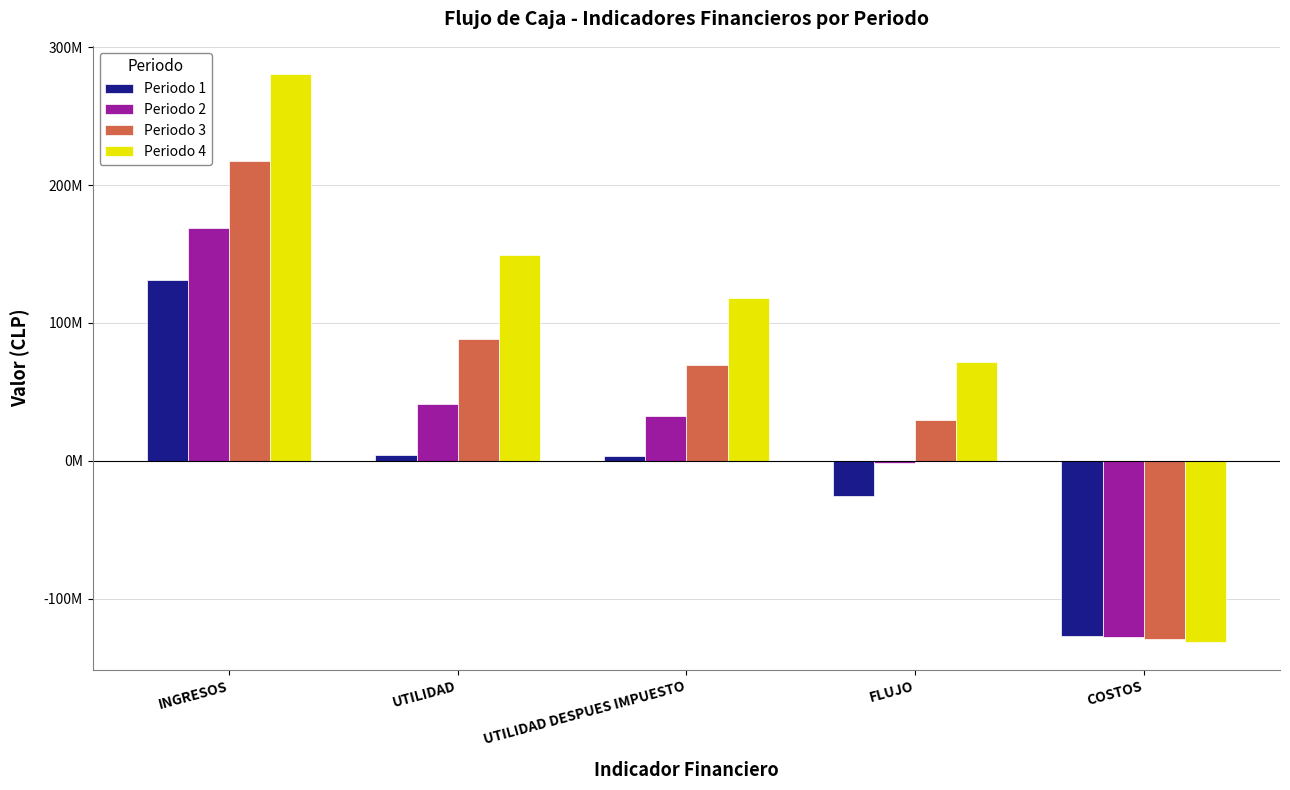

Reading left to right, extract all data points from this chart.

Periodo 1: 131250000.0	4388236.9	3466707.1	-25336666.7	-126861763.1
Periodo 2: 169050000.0	41172011.7	32525889.3	-1640009.4	-127877988.3
Periodo 3: 217736400.0	88448599.0	69874393.2	29818369.8	-129287801.0
Periodo 4: 280444483.2	149272981.0	117925655.0	71394920.3	-131171502.2